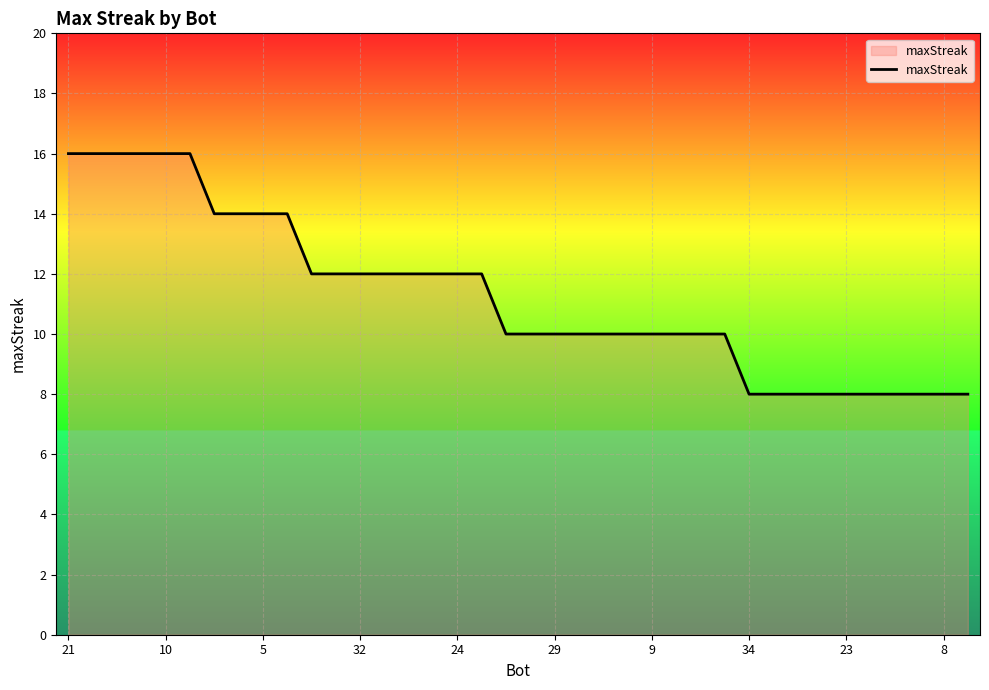

What is the minimum value shown in the chart?

8